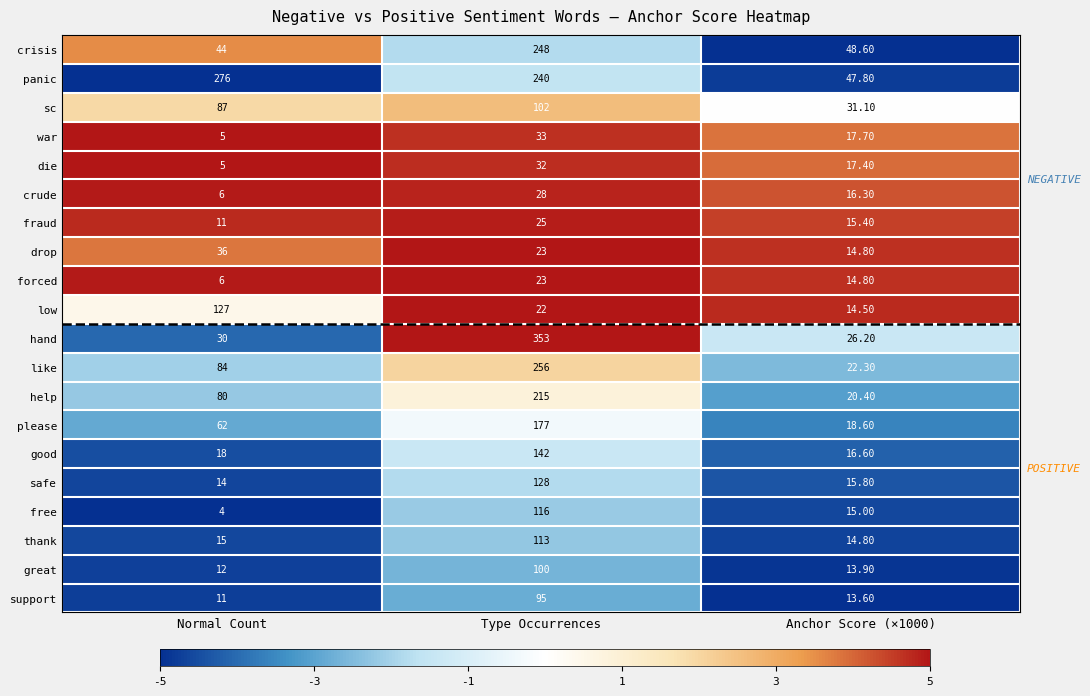

Which series changed the most between Normal Count and Type Occurrences?

hand